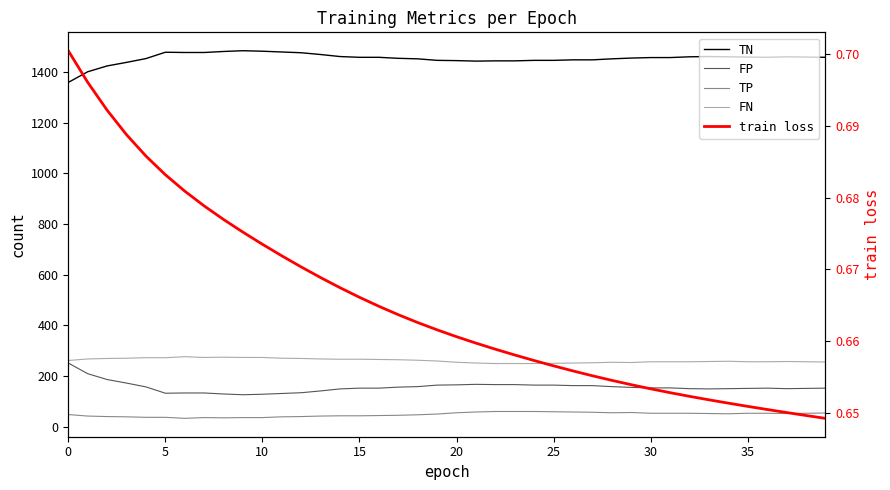

Reading left to right, transcribe all the data shown in this chart.

TN: 1358.0	1400.0	1423.0	1437.0	1452.0	1477.0	1476.0	1476.0	1480.0	1483.0	1481.0	1478.0	1475.0	1468.0	1460.0	1457.0	1457.0	1453.0	1451.0	1445.0	1444.0	1442.0	1443.0	1443.0	1445.0	1445.0	1447.0	1447.0	1451.0	1454.0	1456.0	1456.0	1459.0	1460.0	1459.0	1458.0	1457.0	1459.0	1458.0	1457.0
FP: 252.0	210.0	187.0	173.0	158.0	133.0	134.0	134.0	130.0	127.0	129.0	132.0	135.0	142.0	150.0	153.0	153.0	157.0	159.0	165.0	166.0	168.0	167.0	167.0	165.0	165.0	163.0	163.0	159.0	156.0	154.0	154.0	151.0	150.0	151.0	152.0	153.0	151.0	152.0	153.0
TP: 49.0	43.0	41.0	40.0	38.0	38.0	34.0	37.0	36.0	37.0	37.0	40.0	41.0	43.0	44.0	44.0	45.0	46.0	48.0	51.0	56.0	59.0	61.0	61.0	61.0	60.0	59.0	58.0	56.0	57.0	54.0	54.0	54.0	53.0	52.0	54.0	54.0	53.0	54.0	55.0
FN: 262.0	268.0	270.0	271.0	273.0	273.0	277.0	274.0	275.0	274.0	274.0	271.0	270.0	268.0	267.0	267.0	266.0	265.0	263.0	260.0	255.0	252.0	250.0	250.0	250.0	251.0	252.0	253.0	255.0	254.0	257.0	257.0	257.0	258.0	259.0	257.0	257.0	258.0	257.0	256.0
train loss: 0.7	0.7	0.7	0.7	0.7	0.7	0.7	0.7	0.7	0.7	0.7	0.7	0.7	0.7	0.7	0.7	0.7	0.7	0.7	0.7	0.7	0.7	0.7	0.7	0.7	0.7	0.7	0.7	0.7	0.7	0.7	0.7	0.7	0.7	0.7	0.7	0.7	0.7	0.6	0.6